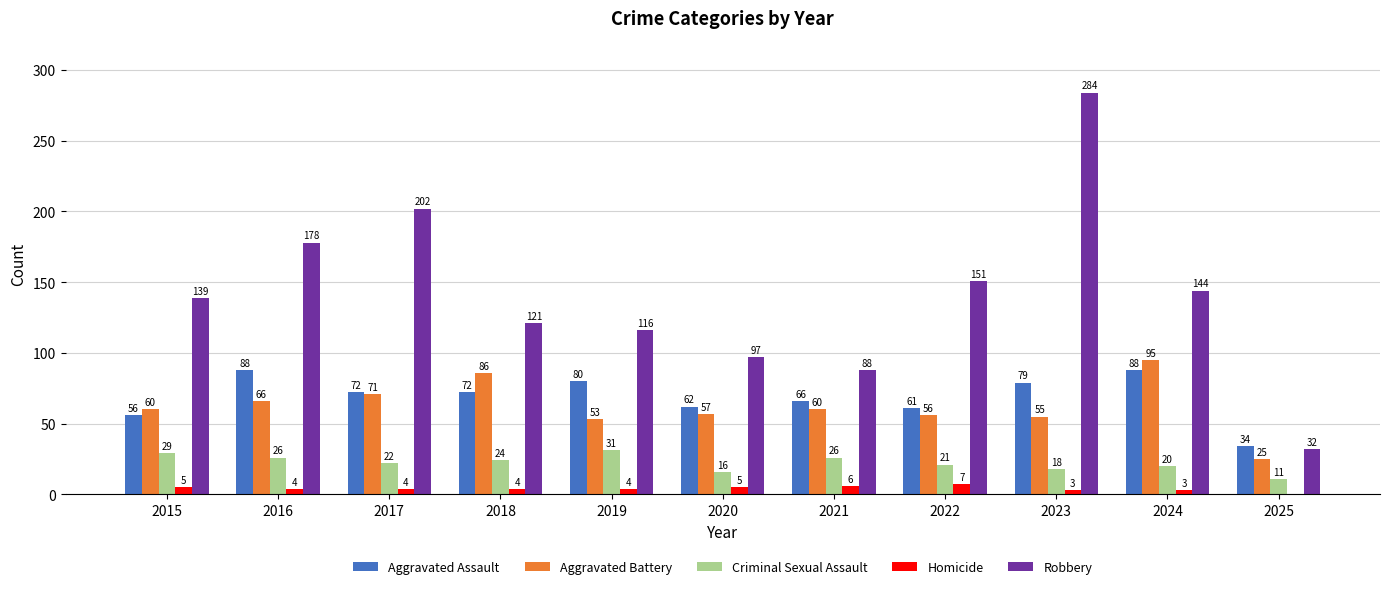

Between 2021 and 2024, which series saw the biggest shift?

Robbery